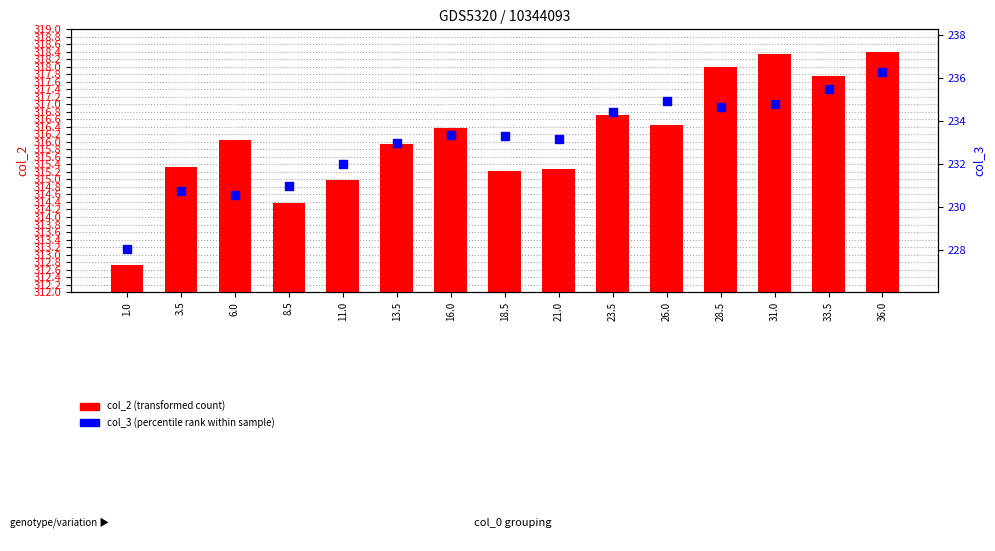

What is the total value across all series at 33.5?

553.2